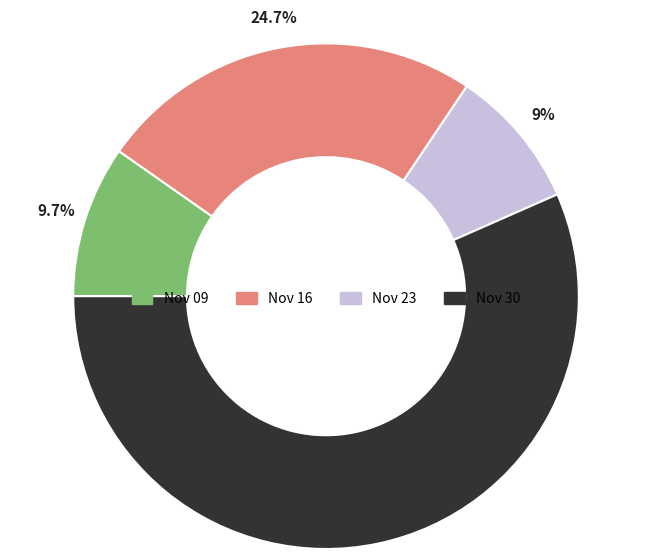

Is there any slice that represents more than half of the pie?

Yes